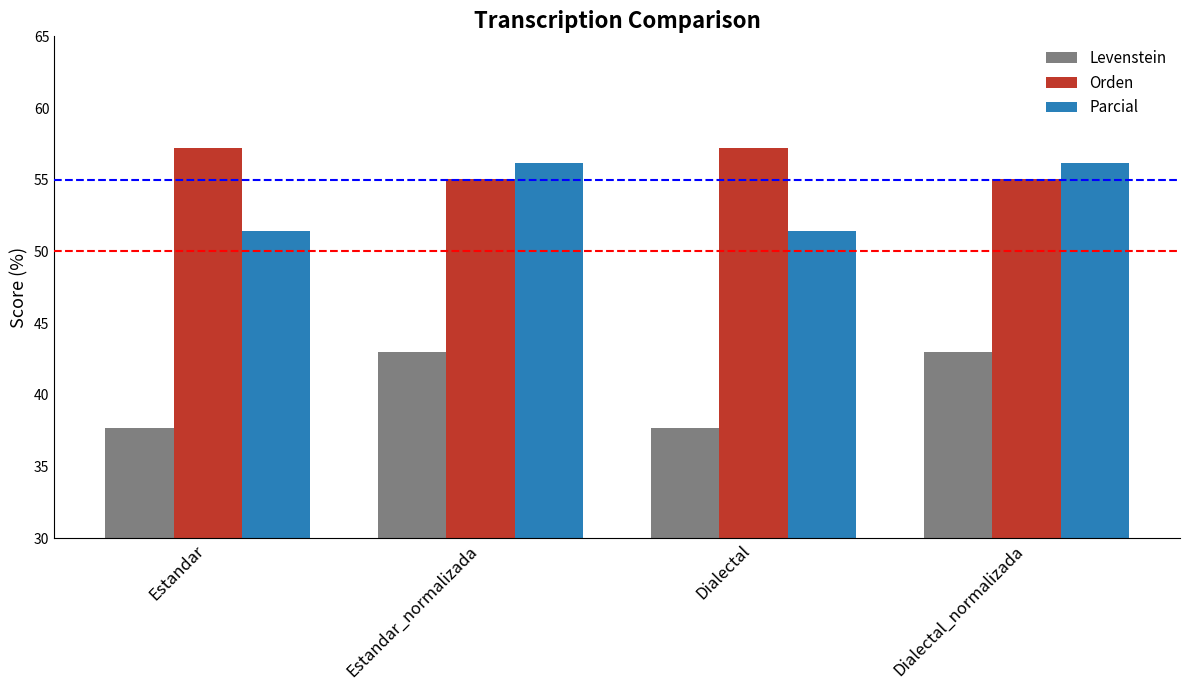

What is the approximate value of Parcial at Dialectal_normalizada?

56.1